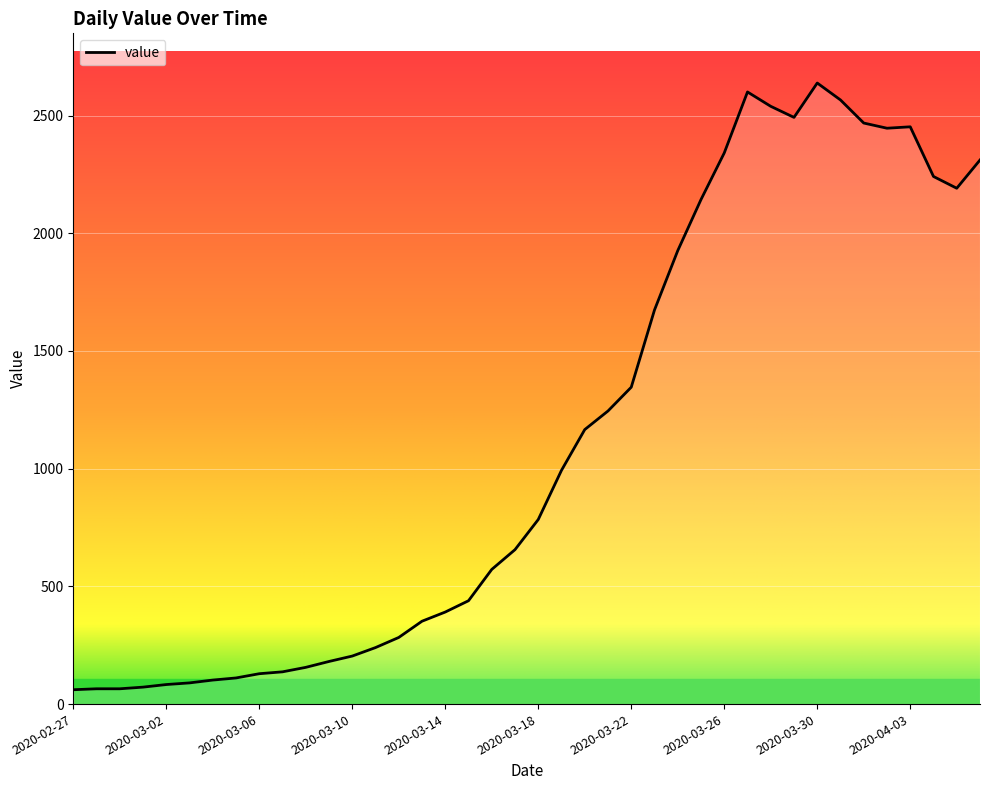

What is the maximum value shown in the chart?

2638